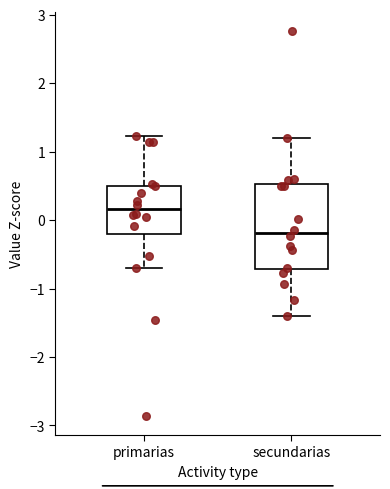

Where is the lower edge of the box for secundarias on the y-axis? The values are not printed on the chart, so give them approximately, as read against the axis.

-0.7